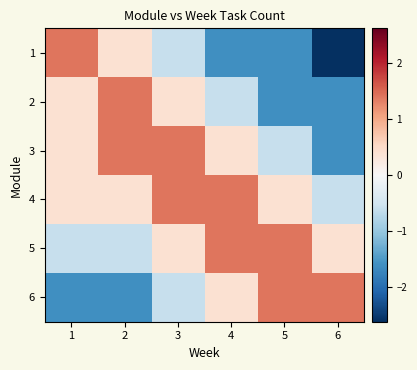

What is the spread (max minus min) of values at 6?

4.0